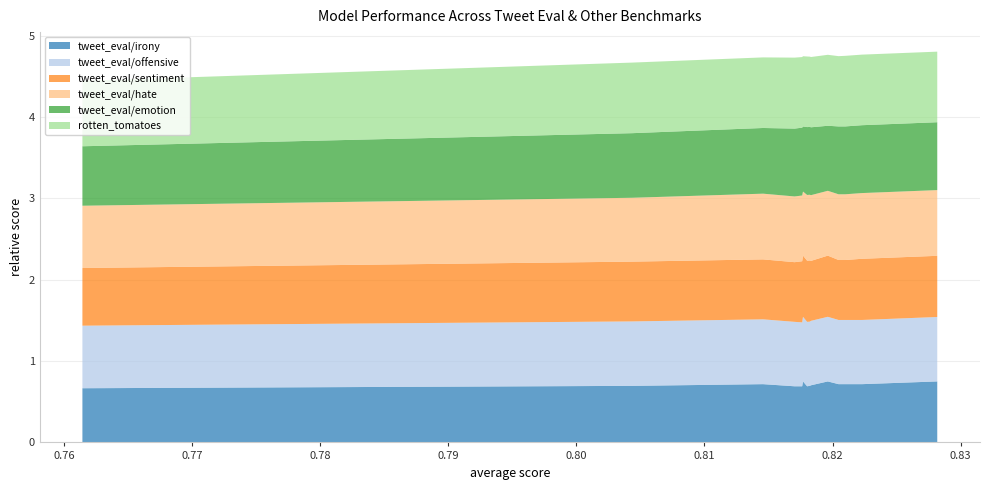

Reading left to right, extract all data points from this chart.

tweet_eval/irony: 0.7	0.7	0.7	0.7	0.7	0.7	0.7	0.7	0.7	0.7	0.7	0.7	0.7	0.7	0.7
tweet_eval/offensive: 0.8	0.8	0.8	0.8	0.8	0.8	0.8	0.8	0.8	0.8	0.8	0.8	0.8	0.8	0.8
tweet_eval/sentiment: 0.8	0.8	0.7	0.7	0.8	0.7	0.8	0.8	0.8	0.8	0.8	0.7	0.7	0.7	0.7
tweet_eval/hate: 0.8	0.8	0.8	0.8	0.8	0.8	0.8	0.8	0.8	0.8	0.8	0.8	0.8	0.8	0.8
tweet_eval/emotion: 0.8	0.8	0.8	0.8	0.8	0.8	0.8	0.8	0.8	0.8	0.8	0.8	0.8	0.8	0.7
rotten_tomatoes: 0.9	0.9	0.9	0.9	0.9	0.9	0.9	0.9	0.9	0.9	0.9	0.9	0.9	0.9	0.8